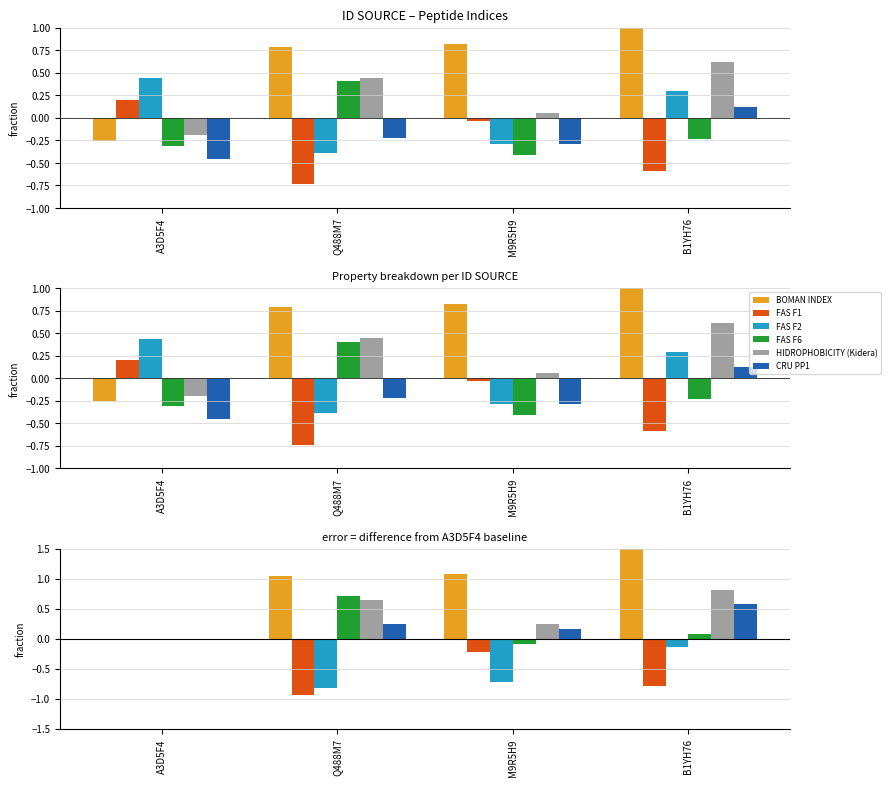

Reading left to right, list all the values displayed in this chart.

BOMAN INDEX: A3D5F4=0.0	Q488M7=1.0	M9R5H9=1.1	B1YH76=3.2
FAS F1: A3D5F4=0.0	Q488M7=-0.9	M9R5H9=-0.2	B1YH76=-0.8
FAS F2: A3D5F4=0.0	Q488M7=-0.8	M9R5H9=-0.7	B1YH76=-0.1
FAS F6: A3D5F4=0.0	Q488M7=0.7	M9R5H9=-0.1	B1YH76=0.1
HIDROPHOBICITY (Kidera): A3D5F4=0.0	Q488M7=0.6	M9R5H9=0.2	B1YH76=0.8
CRU PP1: A3D5F4=0.0	Q488M7=0.2	M9R5H9=0.2	B1YH76=0.6